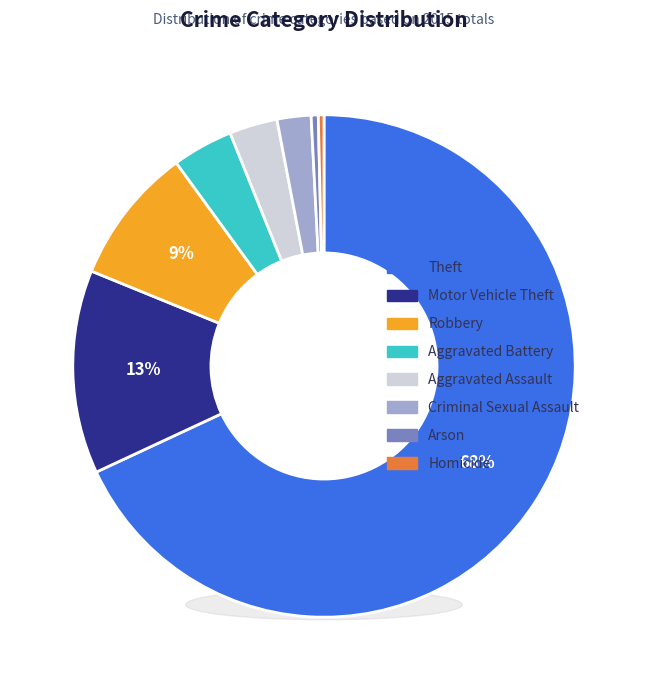

How many slices are in this pie chart?

8